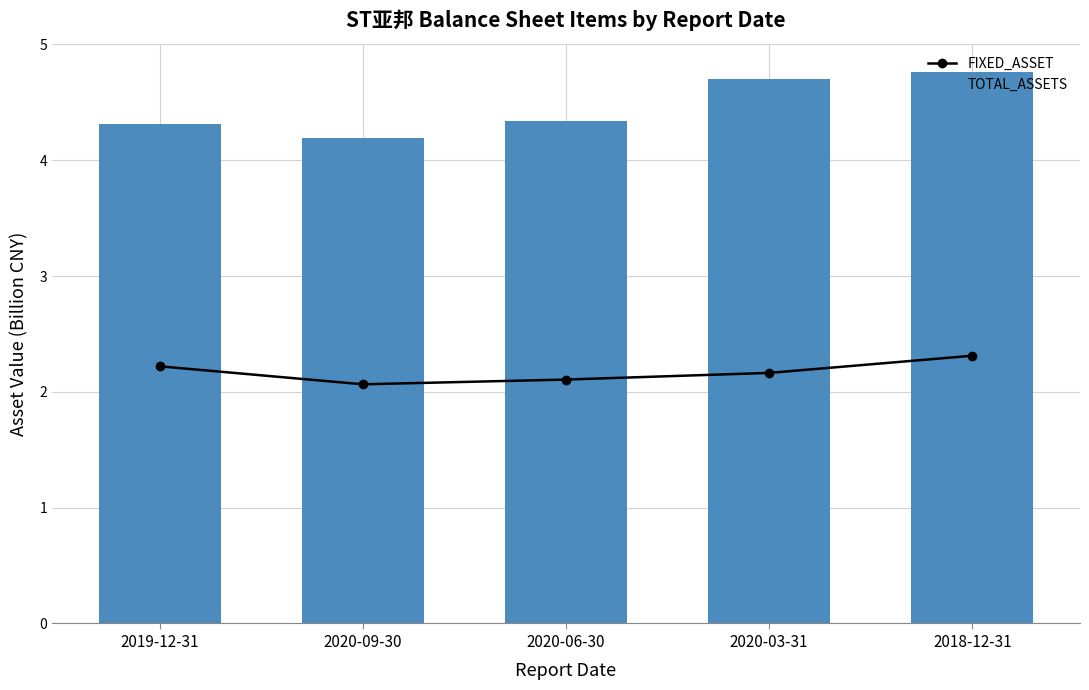

Rank the categories by FIXED_ASSET value from highest to lowest.

2018-12-31, 2019-12-31, 2020-03-31, 2020-06-30, 2020-09-30